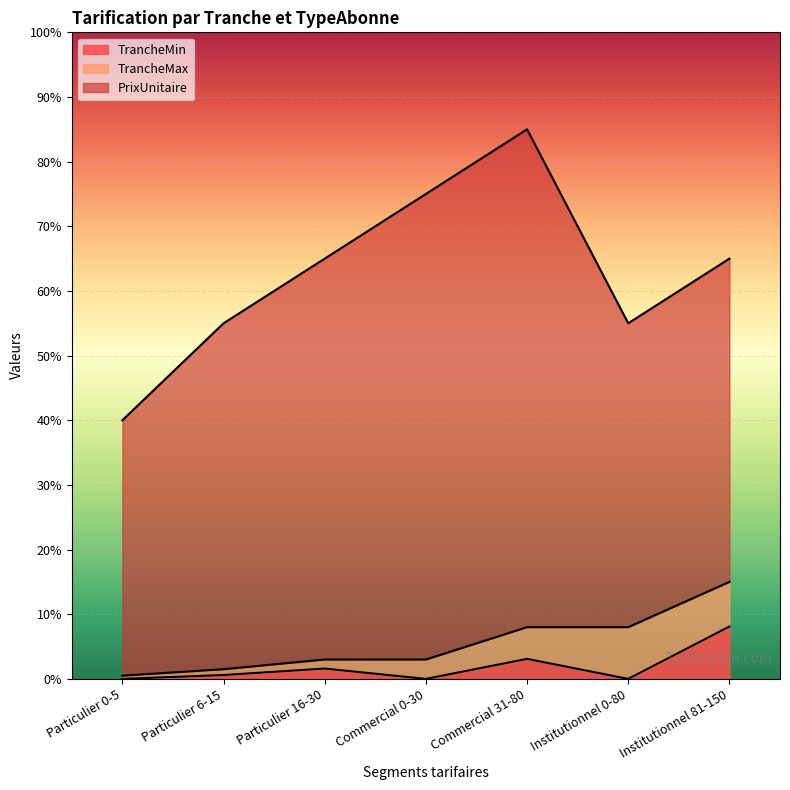

How many data points in TrancheMin are above 6?

3